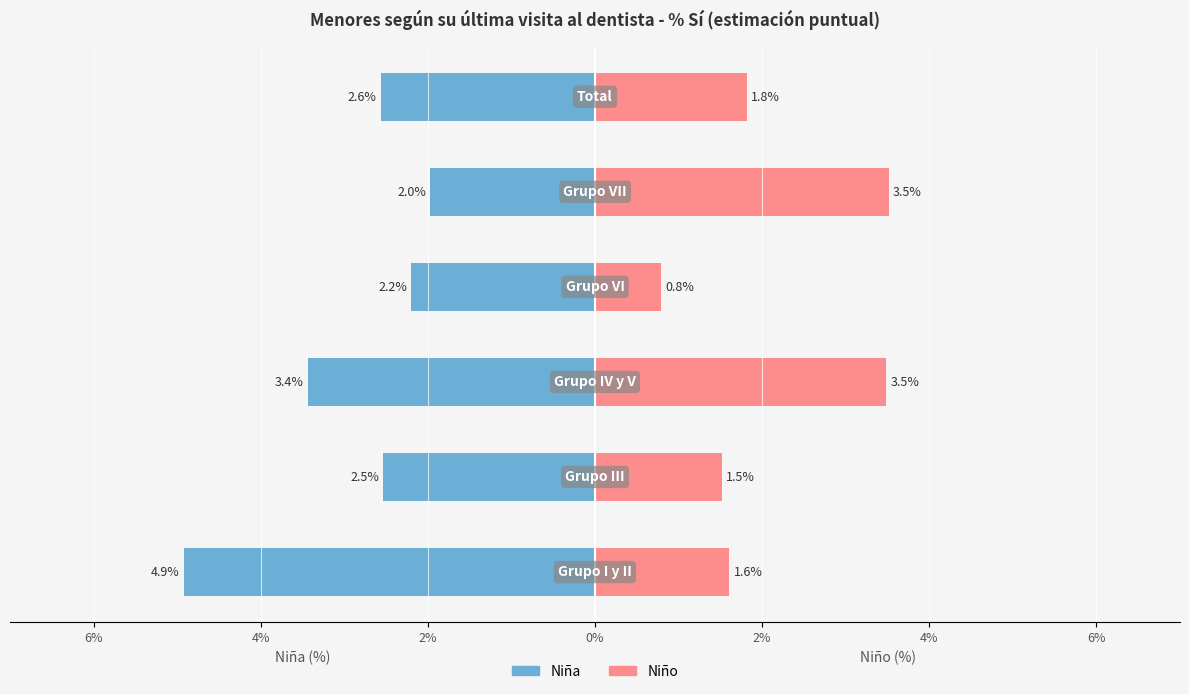

Is the value of Niña at 4% greater than the value of Niño at 2%?

No